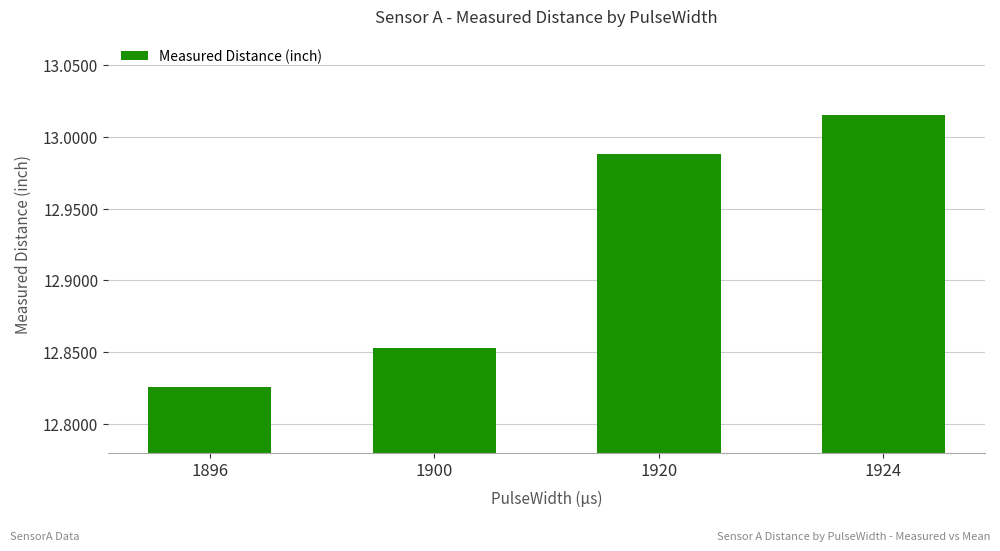

At which category does the chart reach its peak across all series?

1924